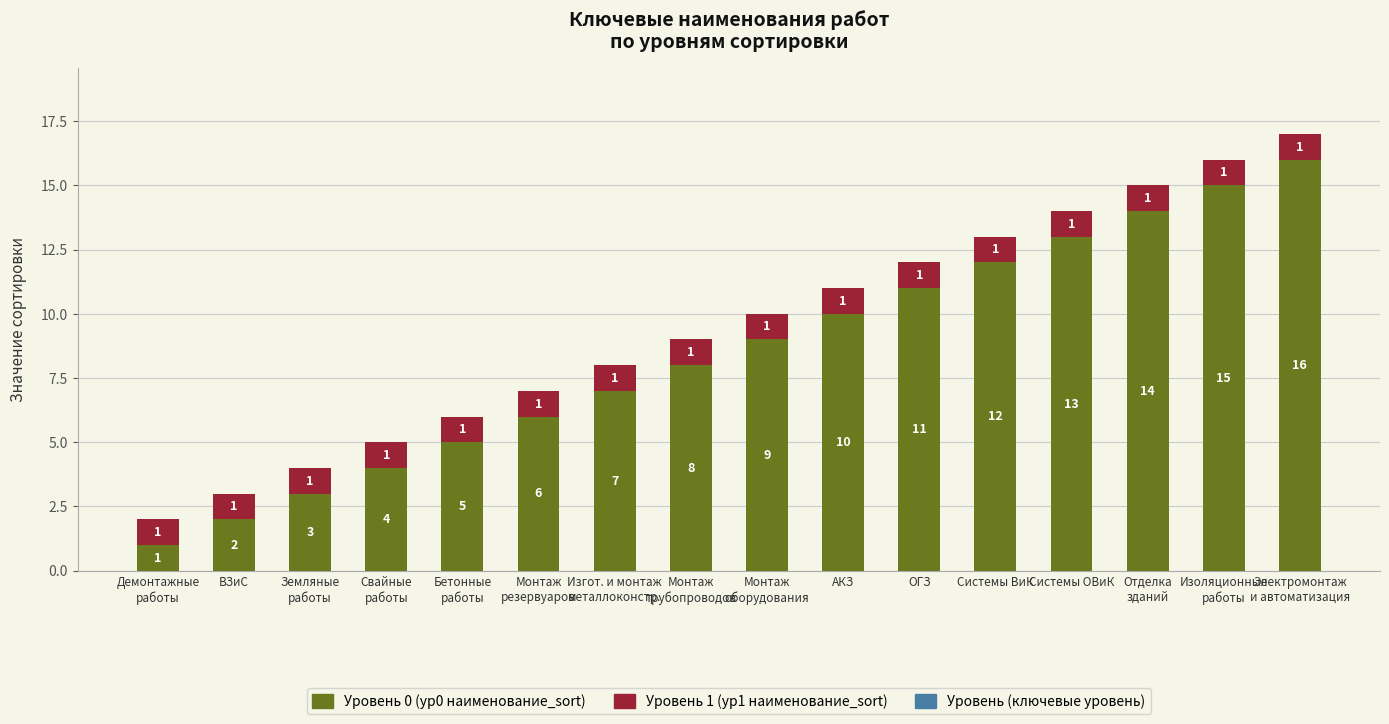

Is it true that Уровень 0 (ур0 наименование_sort) equals 20 at ОГЗ?

False